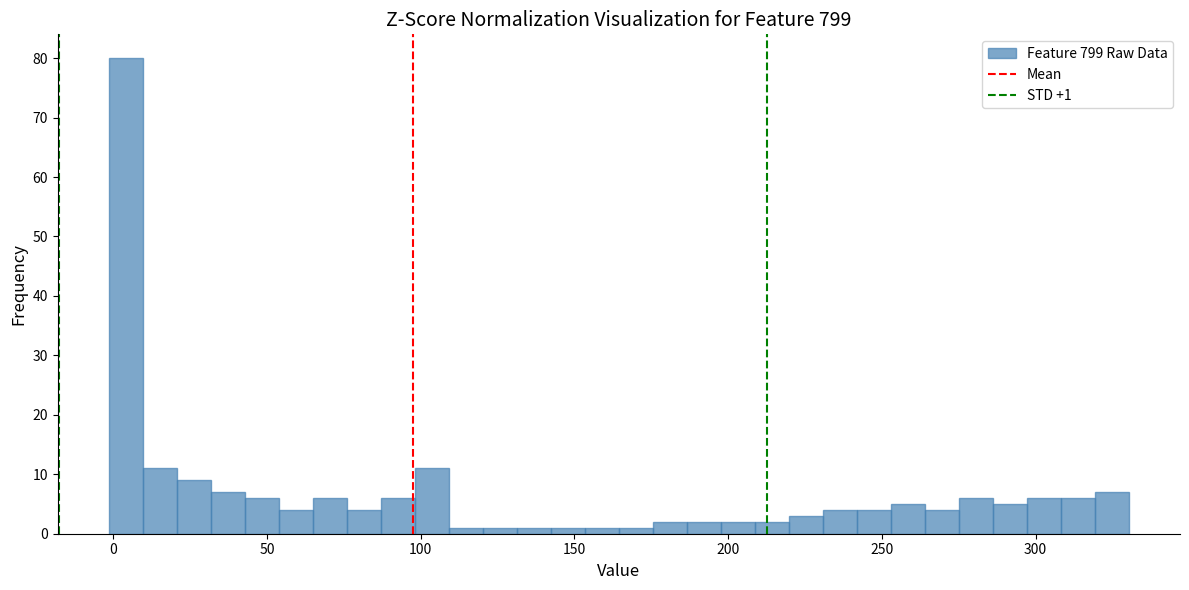

Around what value on the x-axis is the tallest bar? Give the approximate position of its centre, as read against the axis.

5